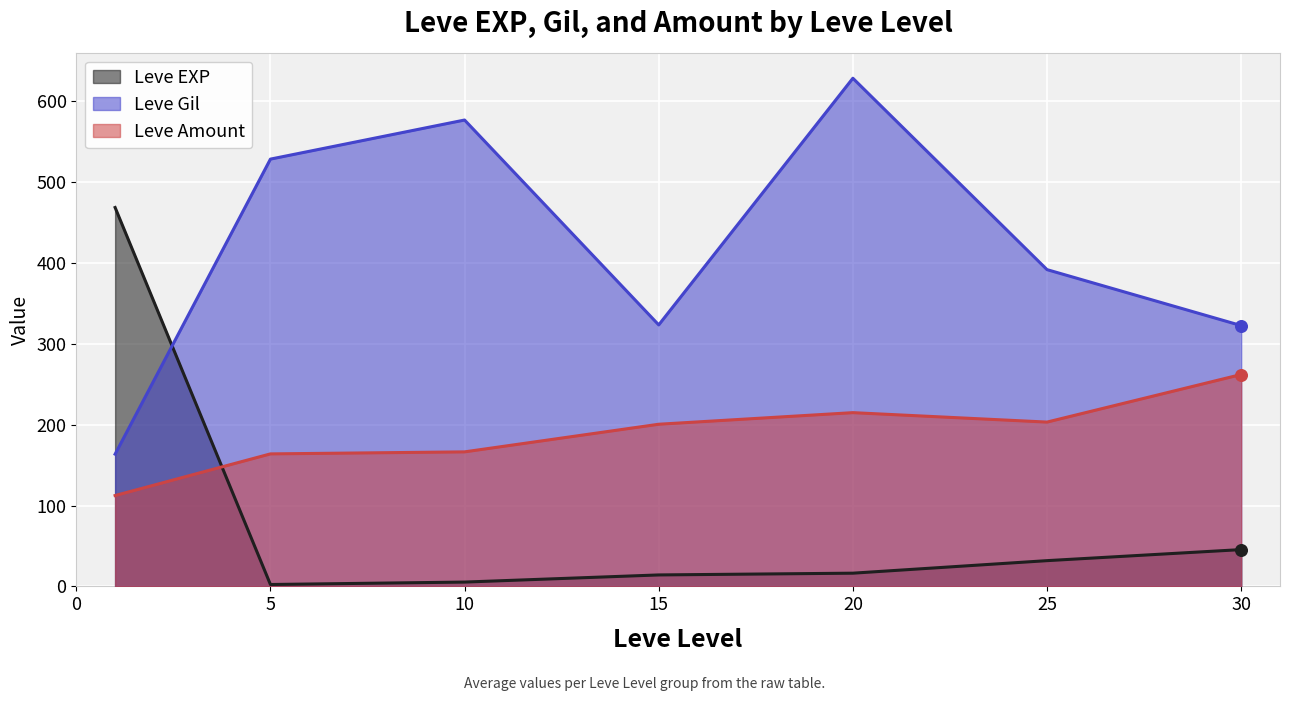

Which series reaches the maximum Y coordinate?

Leve Gil